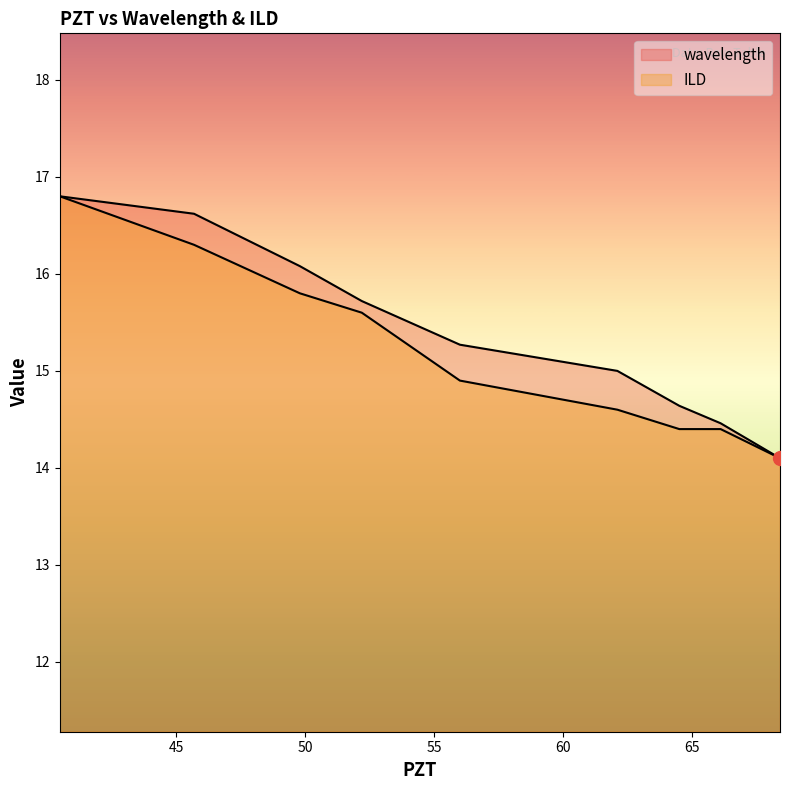

True or false: wavelength has more than 0 points higher than both neighbors.

False